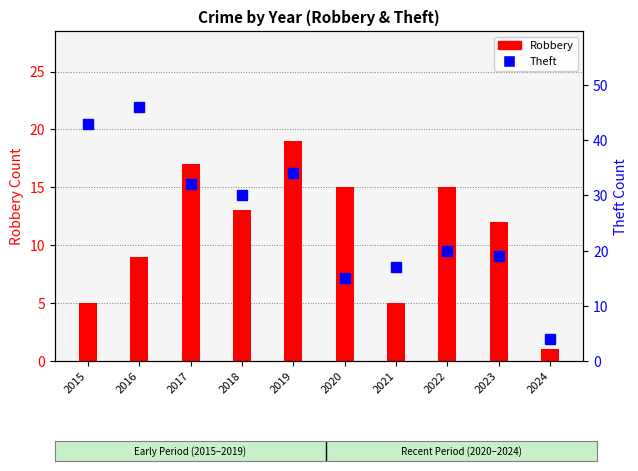

The value at 2016 is 46. True or false?

True